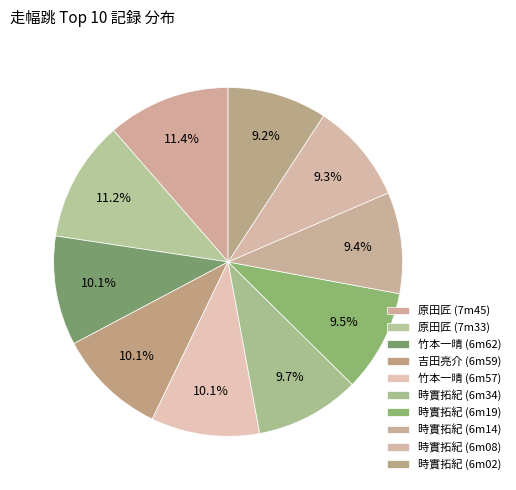

To the nearest percent, what is the difference between the largest and smallest slice percentages?

2%